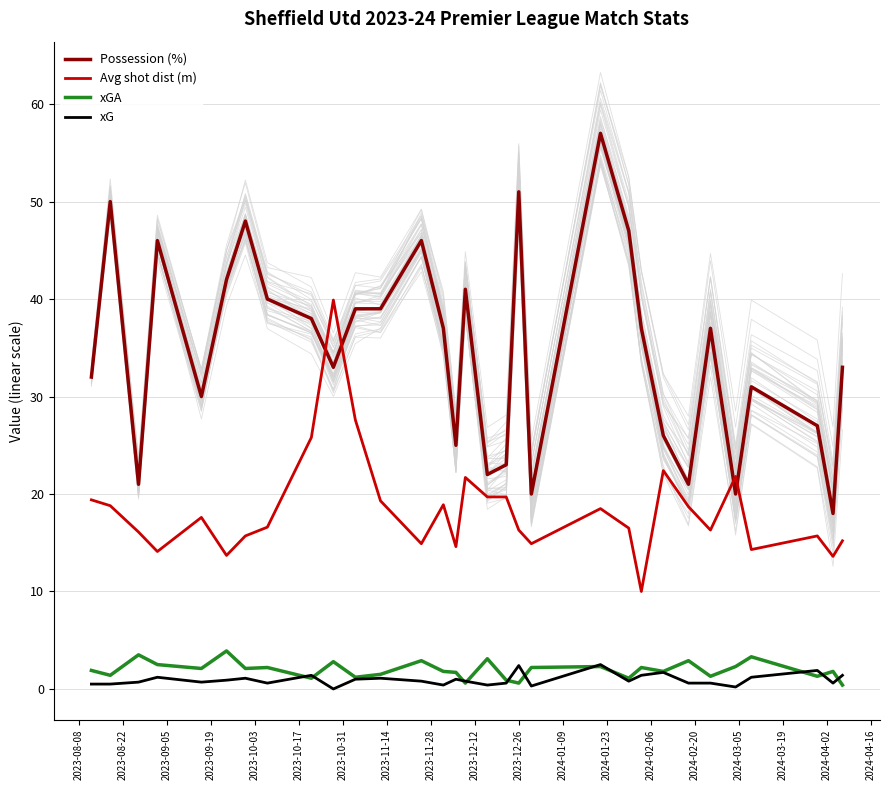

What is the value of the Avg shot dist (m) point at the 27th from the left?

21.8